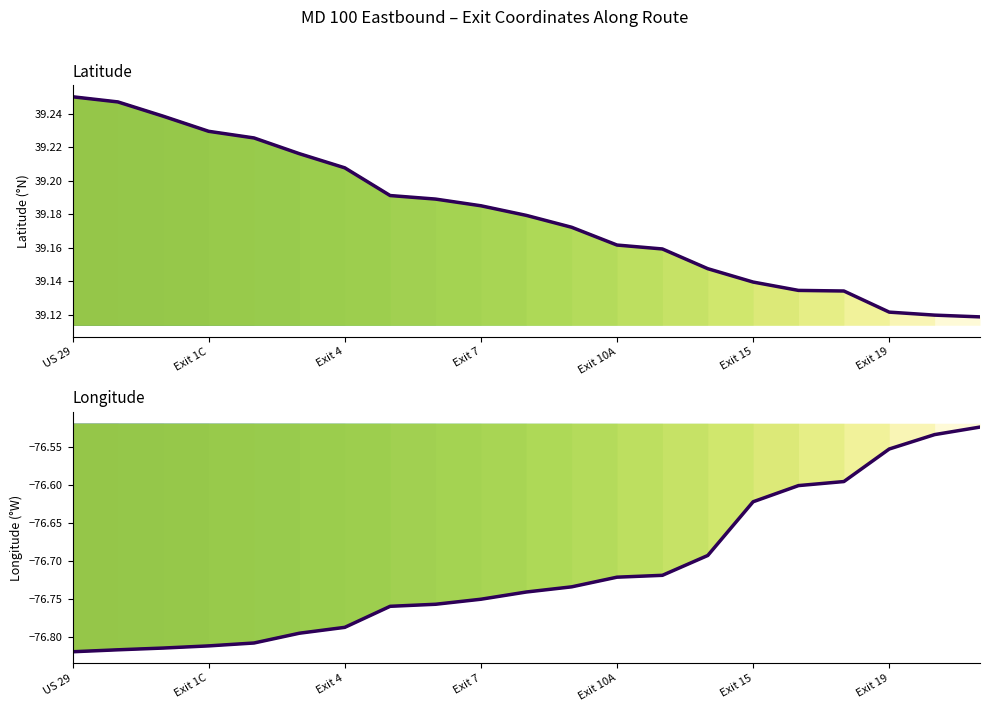

Which series has the largest range (max minus min)?

longitude